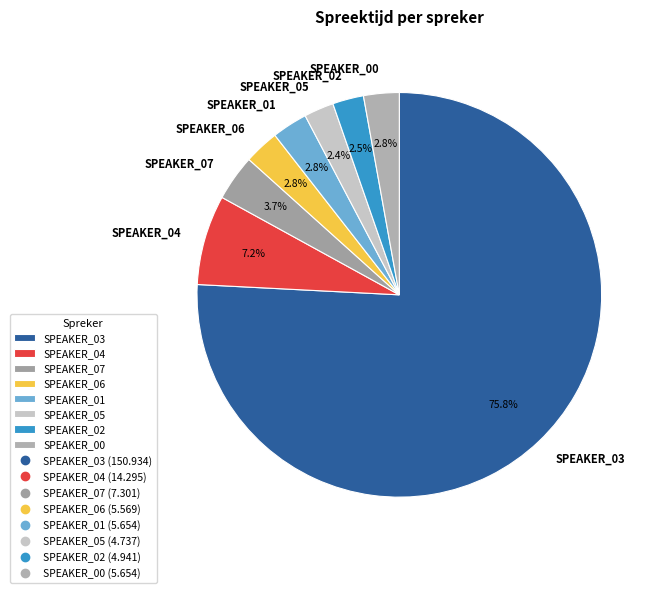

What percentage is the SPEAKER_07 slice, to the nearest percent?

4%